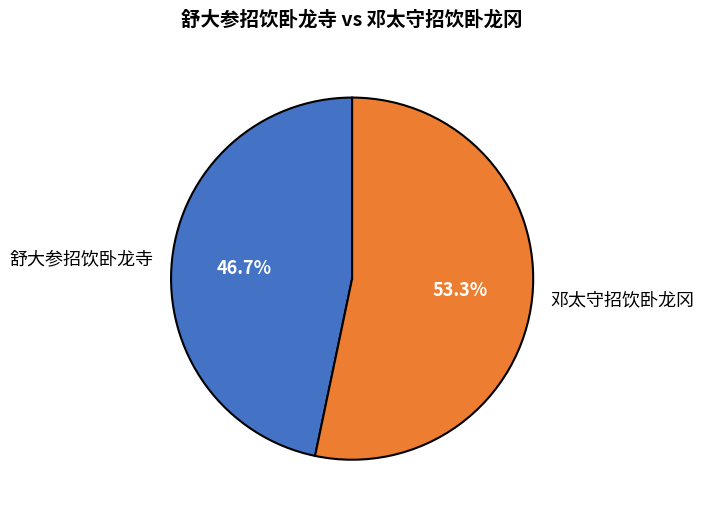

Which category accounts for the majority?

邓太守招饮卧龙冈